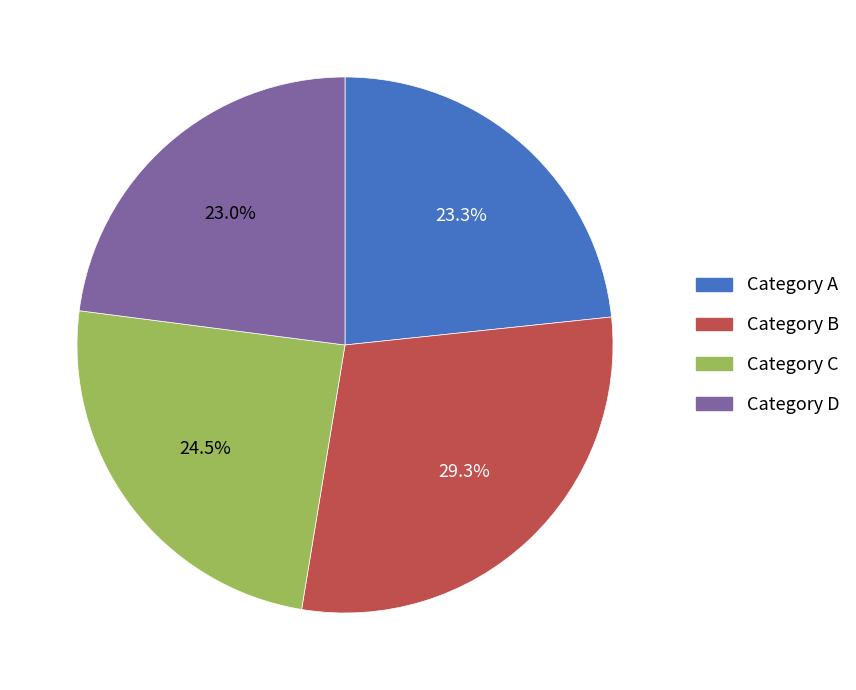

Does any single category account for the majority?

No